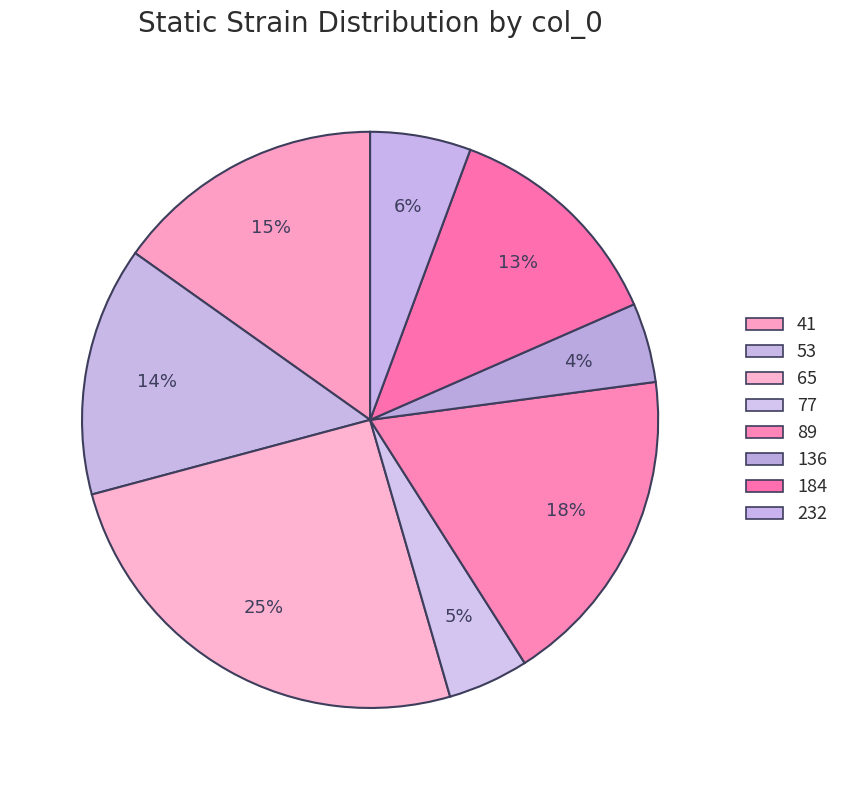

Which slice is the largest?

65